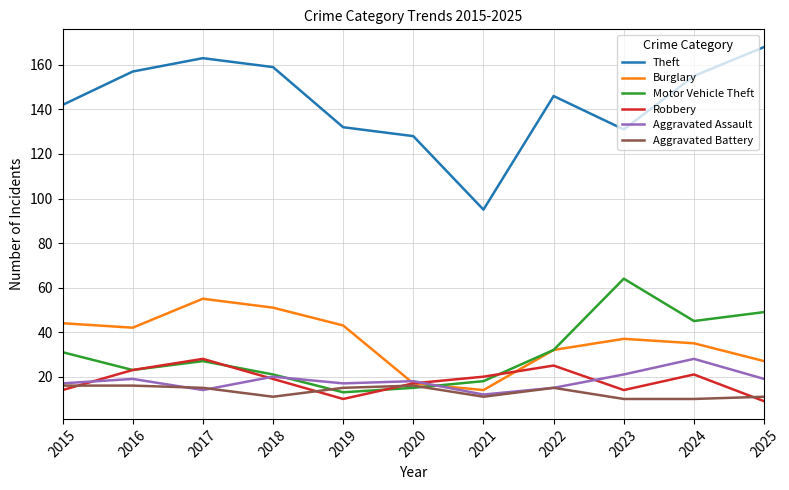

What is the lowest value of the Burglary series?

14